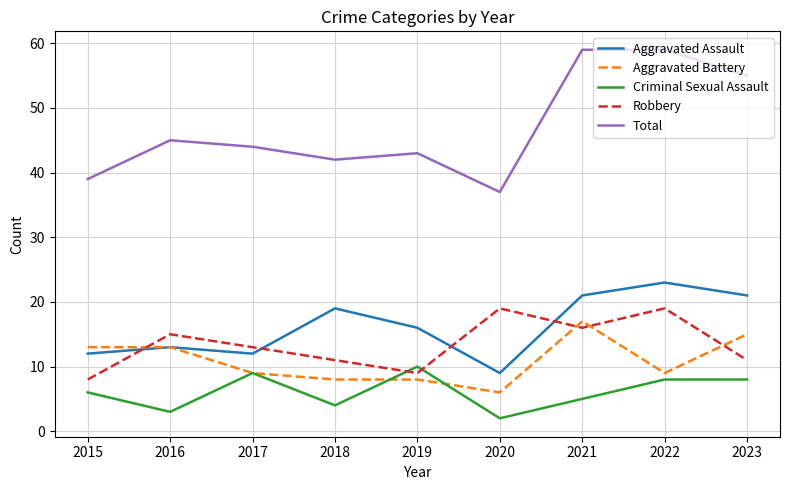

What is the difference between the second highest and minimum values in the Criminal Sexual Assault series?

7